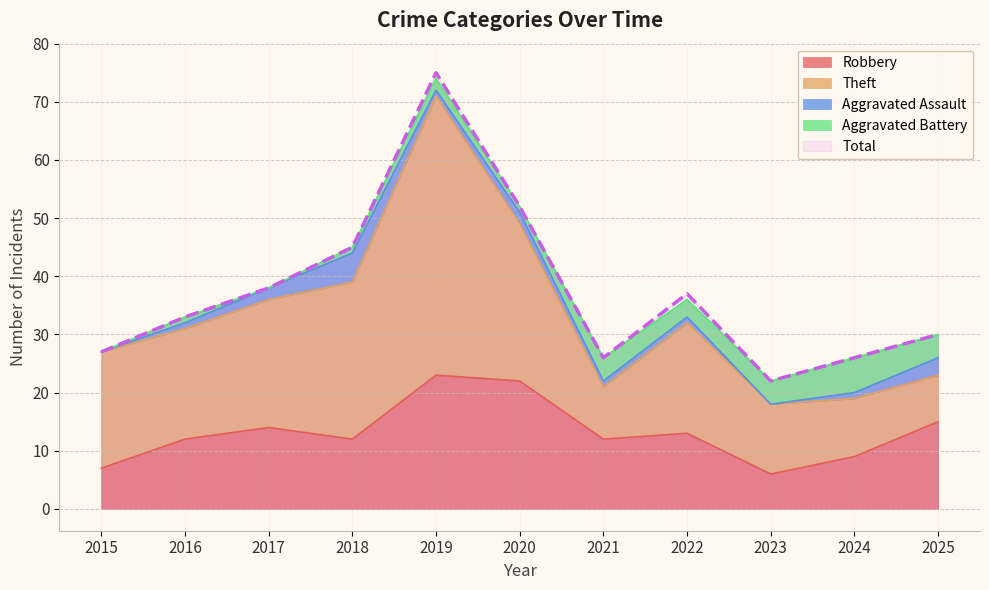

The Theft series shows 10 at 2022. True or false?

False